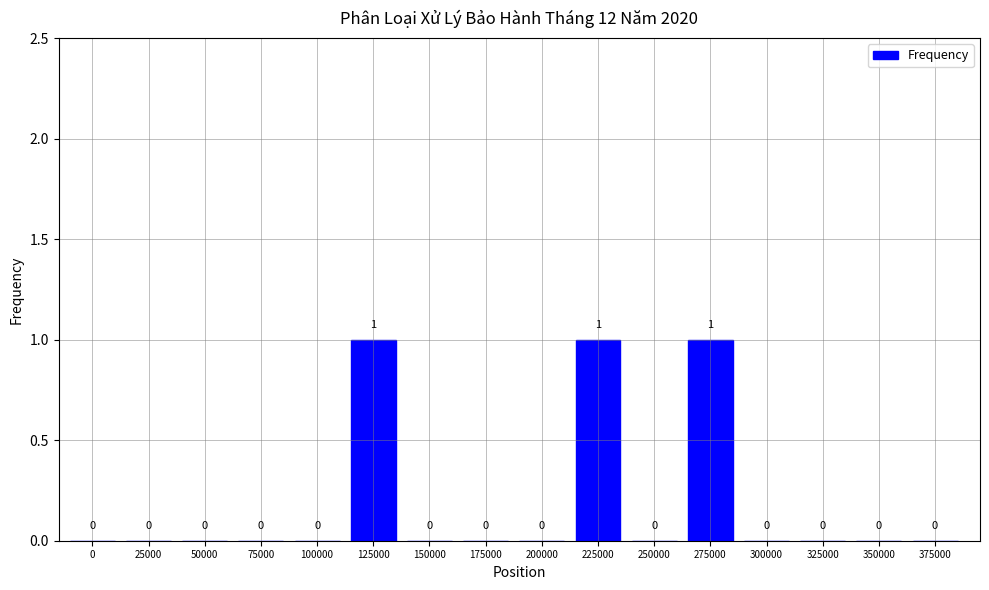

Reading left to right, list all the values displayed in this chart.

0=0	25000=0	50000=0	75000=0	100000=0	125000=1	150000=0	175000=0	200000=0	225000=1	250000=0	275000=1	300000=0	325000=0	350000=0	375000=0